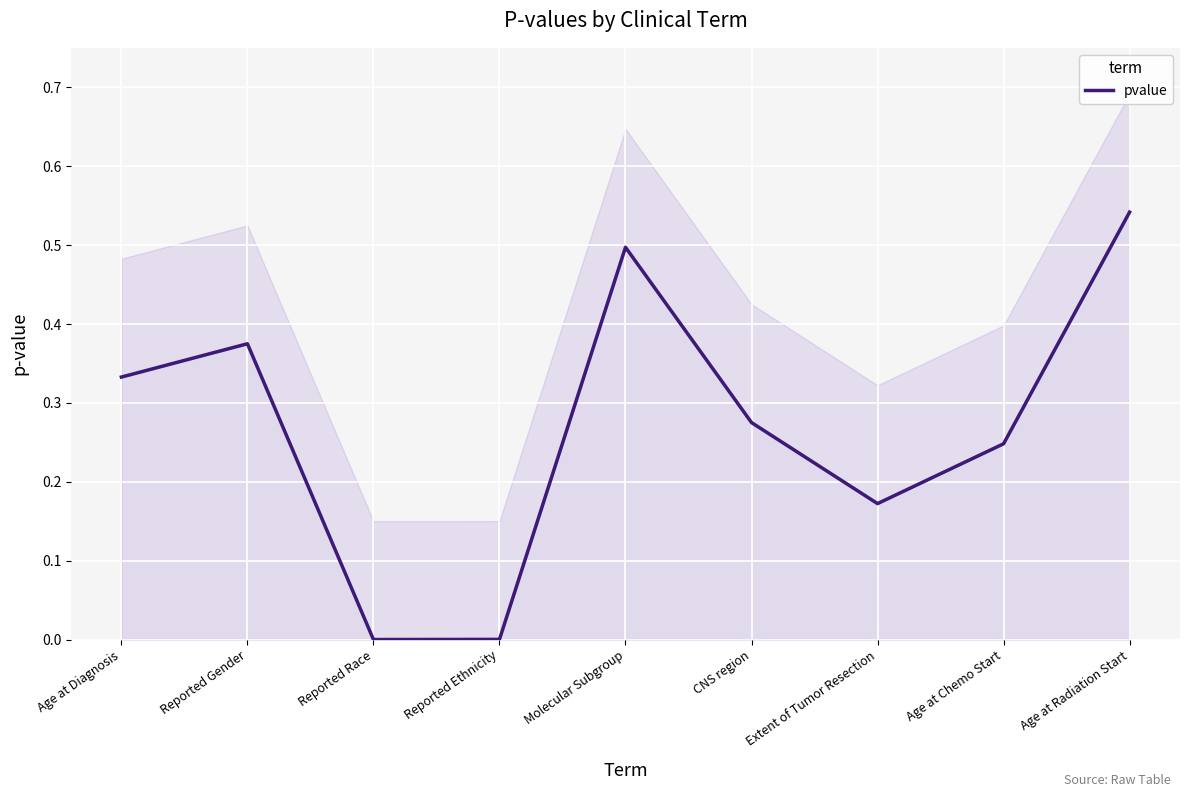

How many points are higher than both their immediate neighbors (excluding endpoints)?

2